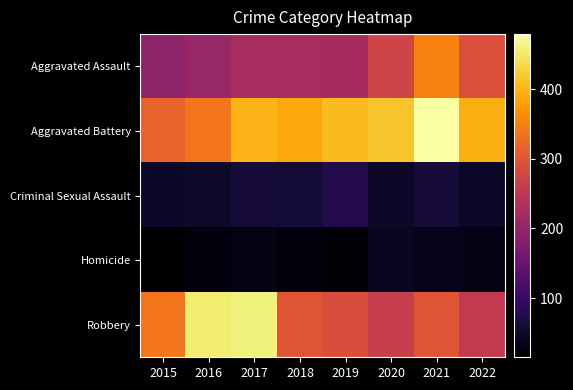

Rank the series at 2017 from highest to lowest value.

Robbery, Aggravated Battery, Aggravated Assault, Criminal Sexual Assault, Homicide